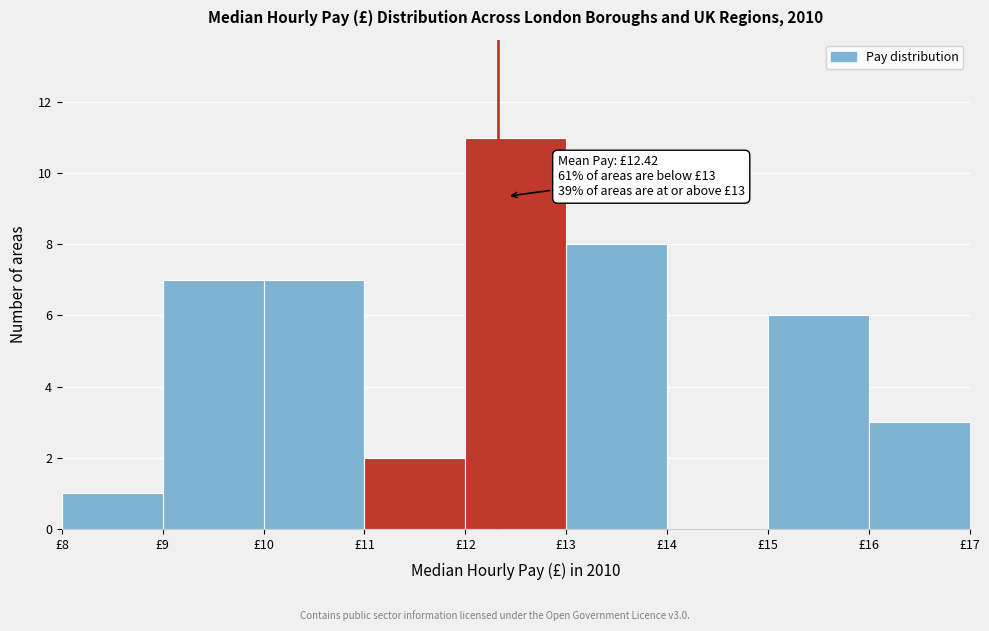

Which range on the x-axis has the tallest bar?

12 to 13